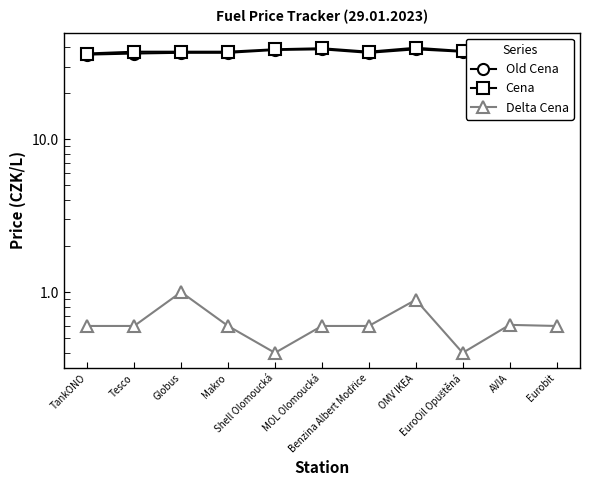

At how many categories does at least one series exceed 7?

11